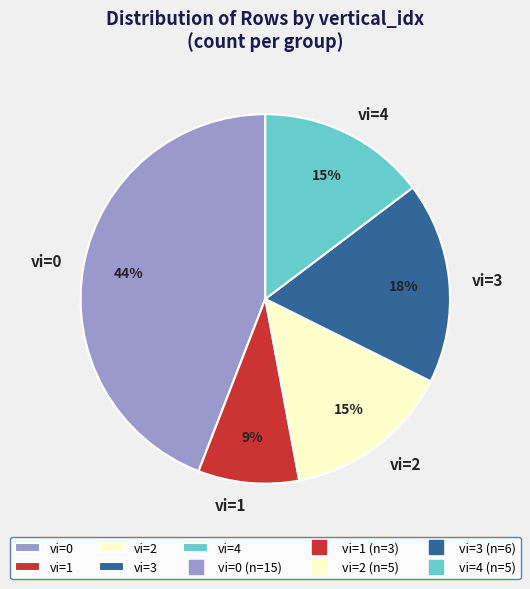

Is it true that vi=0 is 31% of the pie?

False